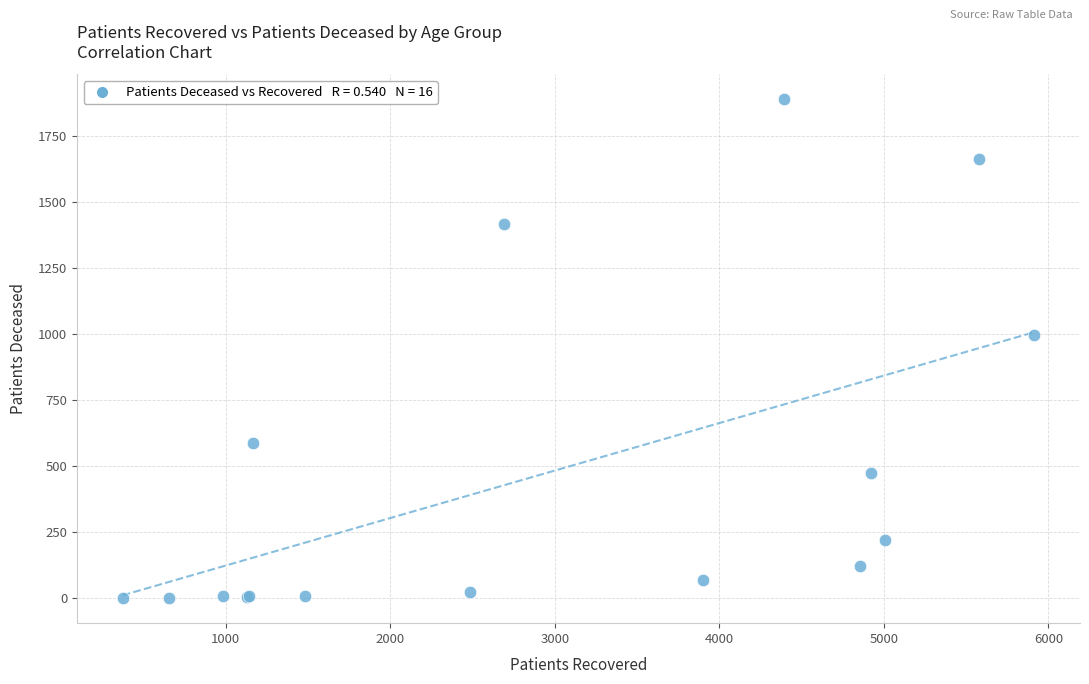

What Y value in the scatter plot is closest to 946?

998